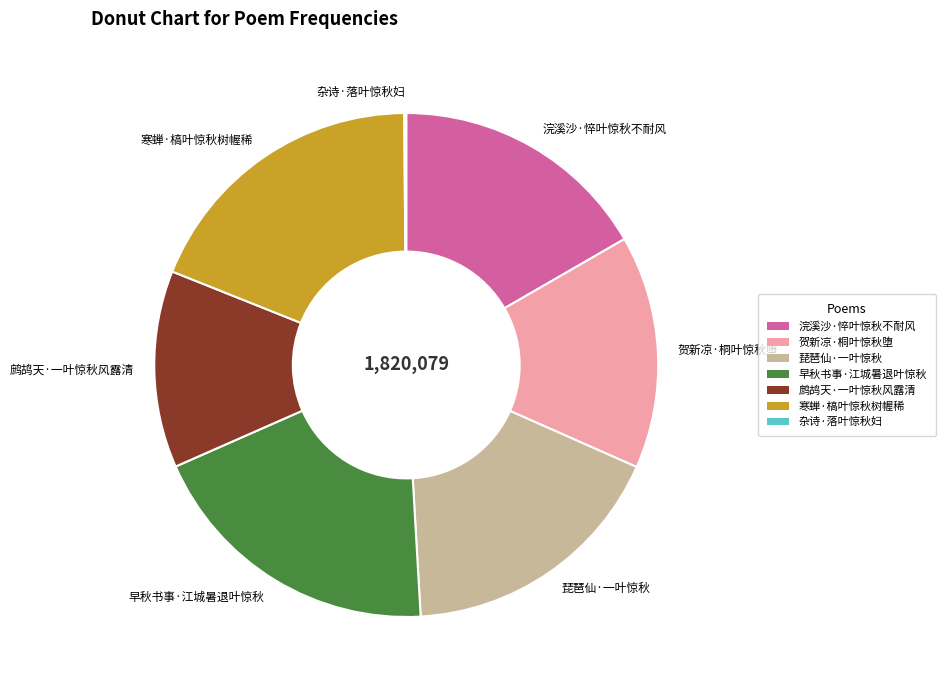

Approximately how many times larger is the value at 寒蝉·槁叶惊秋树幄稀 compared to 贺新凉·桐叶惊秋堕?

1.3